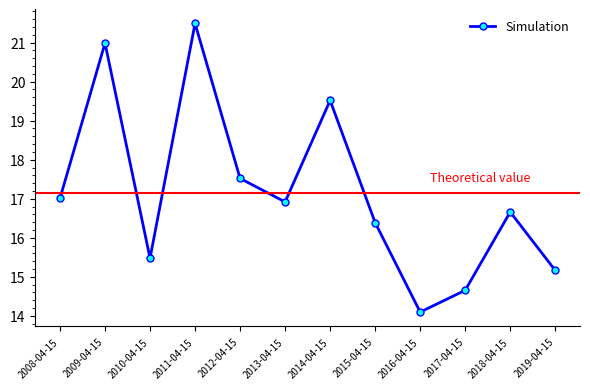

The value at 2008-04-15 is 9.3. True or false?

False